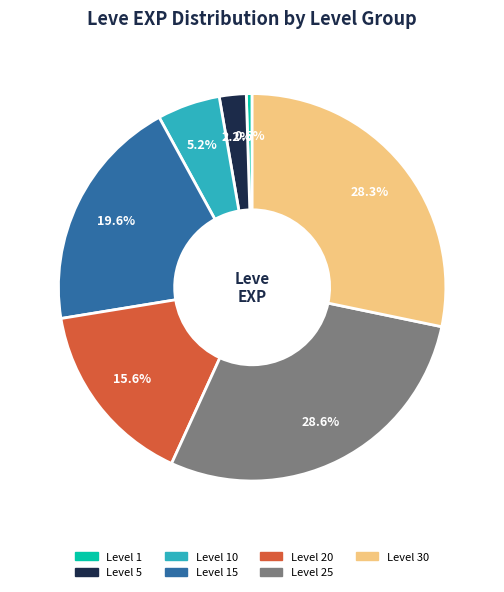

Does any single category account for the majority?

No